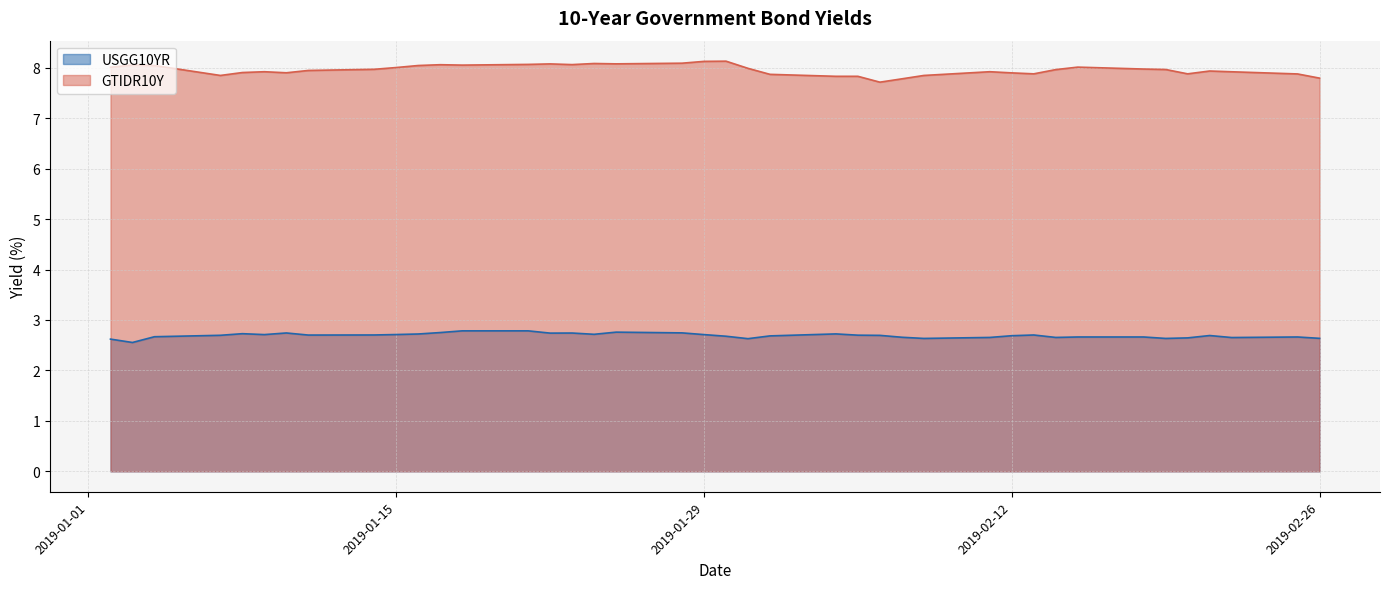

What is the label of the 17th point from the right?

2019-02-04